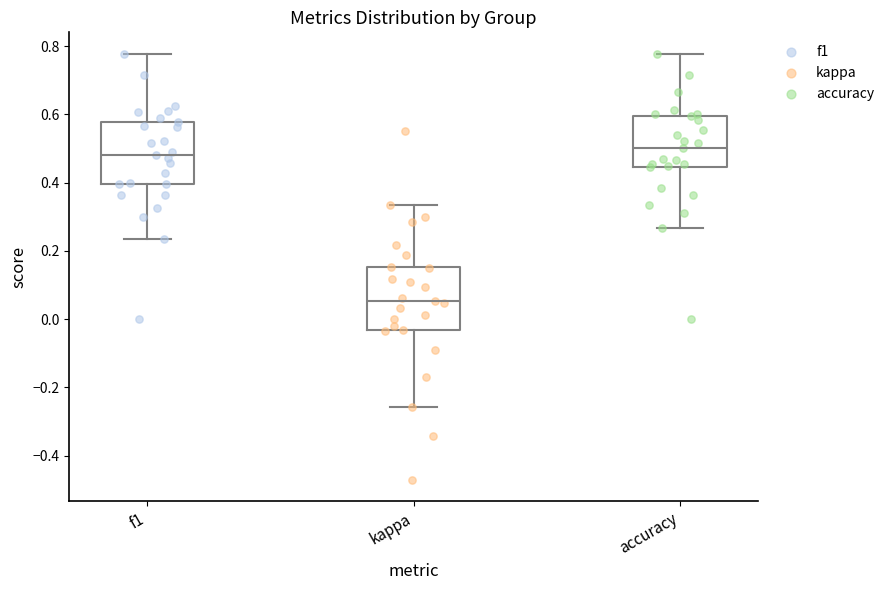

Reading left to right, read every box against the y-axis: the position of its median line, the range the box covers, and the ends of its whiskers. The values are not printed on the chart, so give them approximately, as read against the axis.

f1: median 0.48, box 0.40 to 0.58, whiskers 0.24 to 0.78
kappa: median 0.06, box -0.04 to 0.16, whiskers -0.26 to 0.34
accuracy: median 0.50, box 0.44 to 0.60, whiskers 0.26 to 0.78